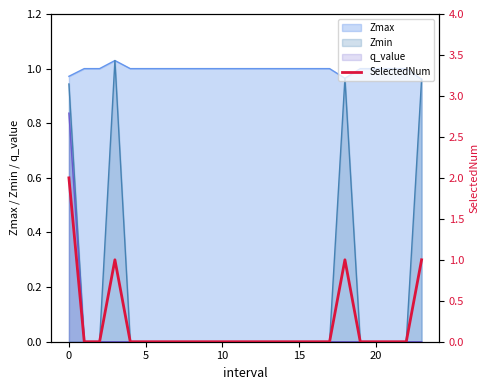

How many lines are shown in the chart?

1